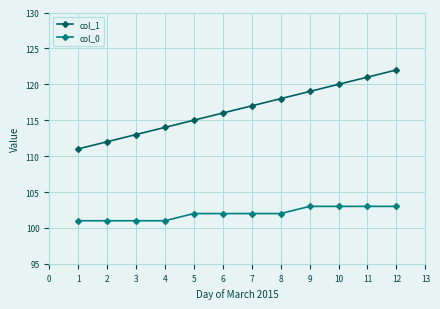

At which label is col_1 closest to 116?

6